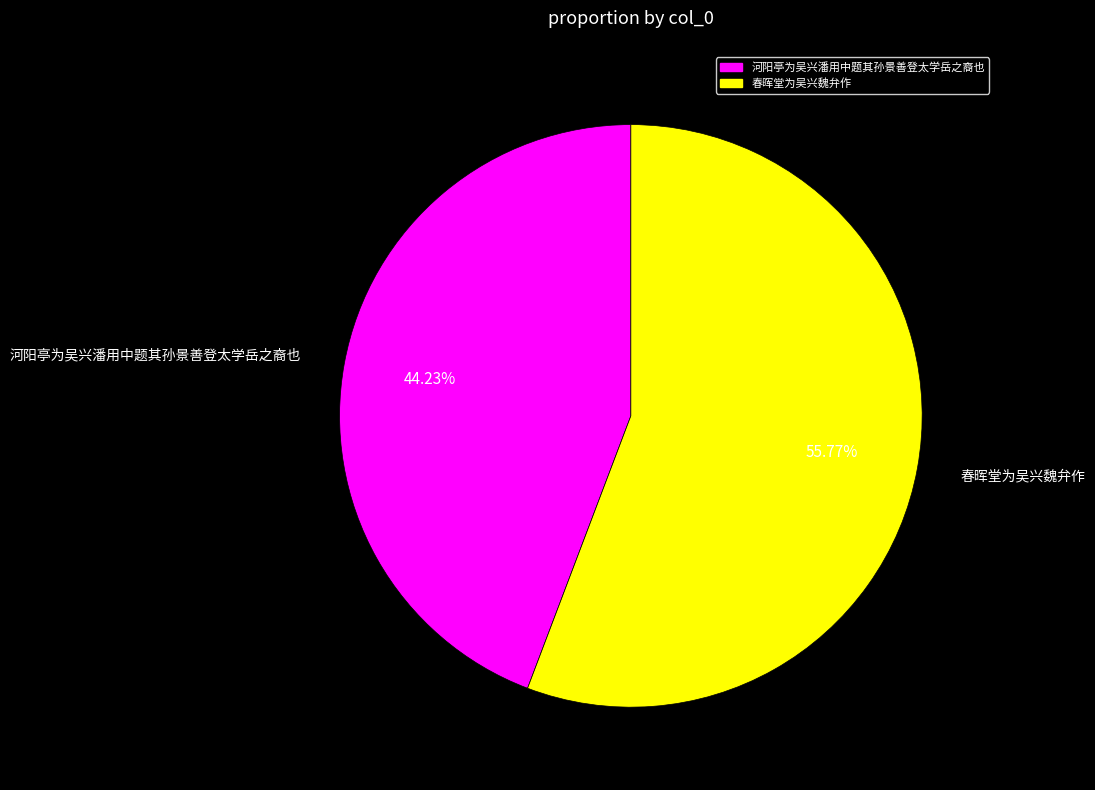

What portion of the pie excludes 河阳亭为吴兴潘用中题其孙景善登太学岳之裔也?

55.8%